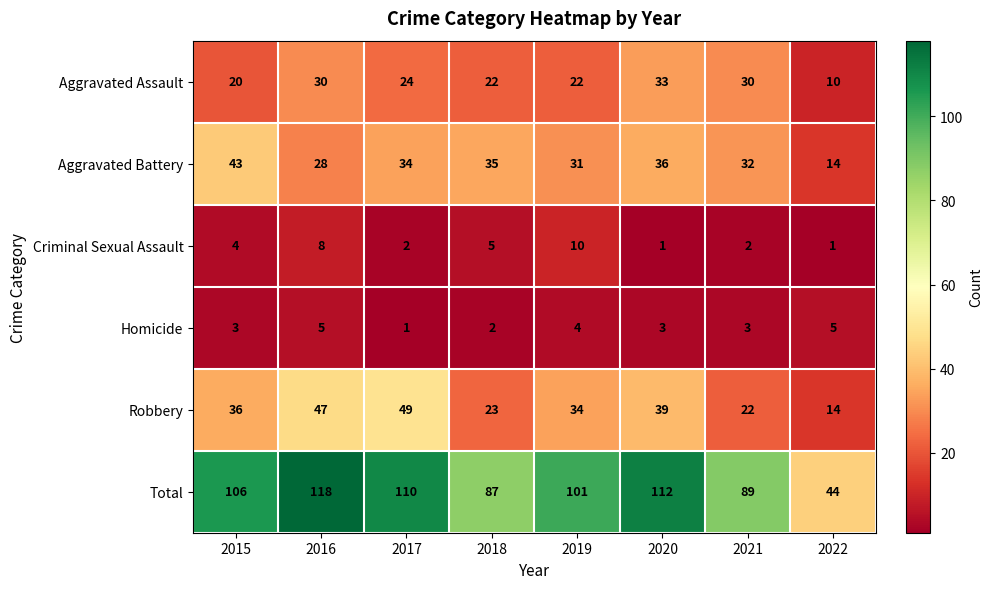

What is the total value across all series at 2015?

212